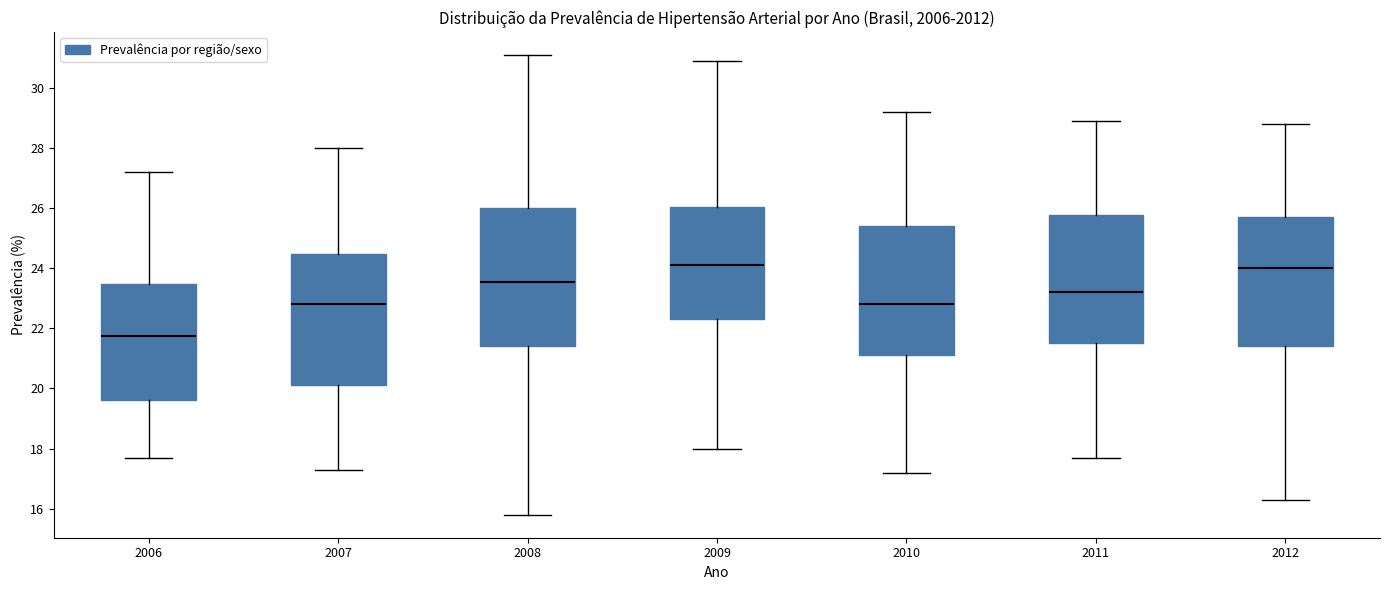

Where is the upper edge of the box at x = 2010 on the y-axis? The values are not printed on the chart, so give them approximately, as read against the axis.

25.4